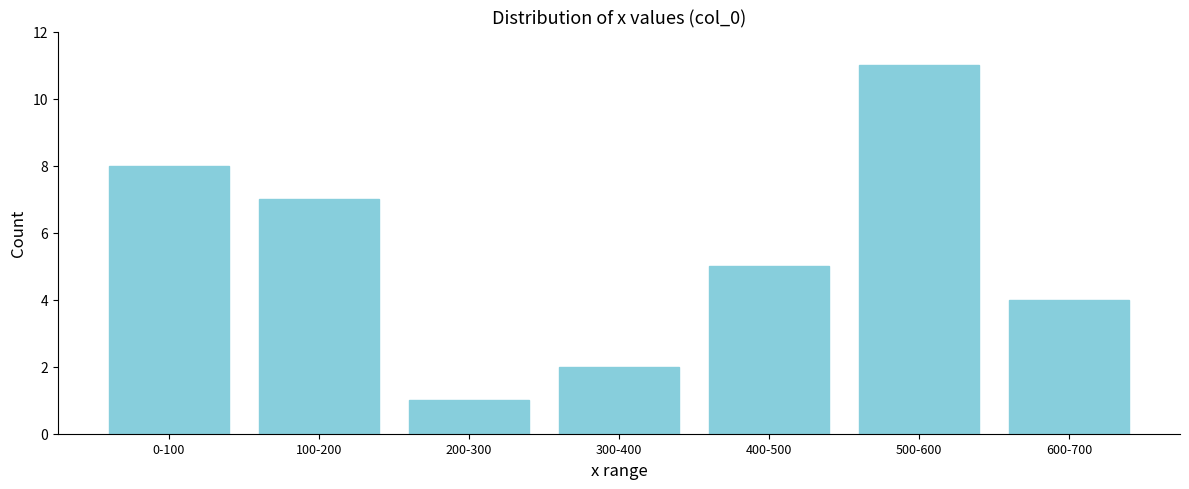

Reading right to left, what are all the values shown in this chart?

600-700=4	500-600=11	400-500=5	300-400=2	200-300=1	100-200=7	0-100=8